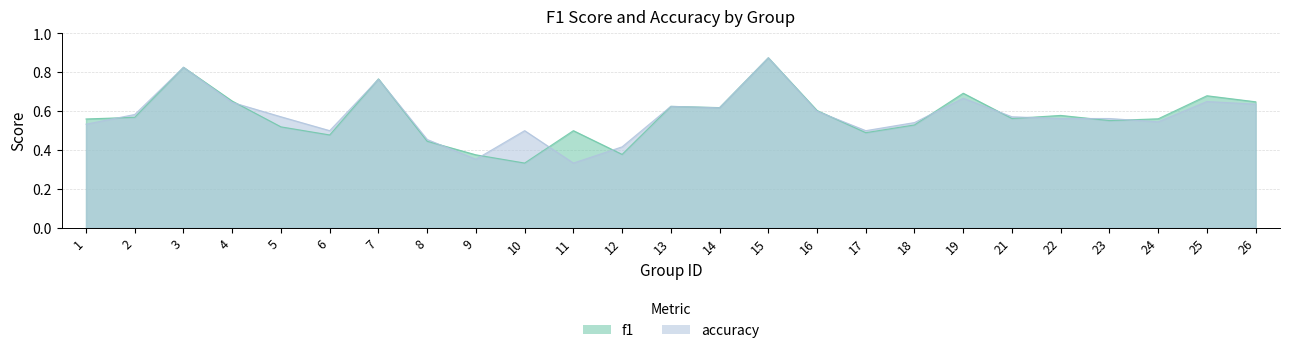

Count the number of data series in this chart.

2